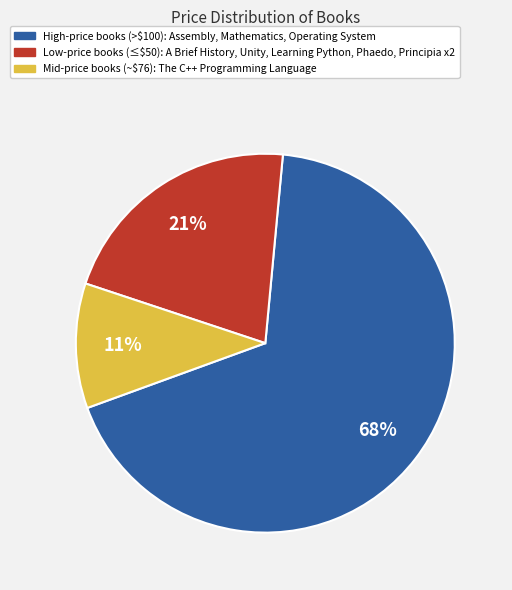

Is there a majority slice in this chart?

Yes